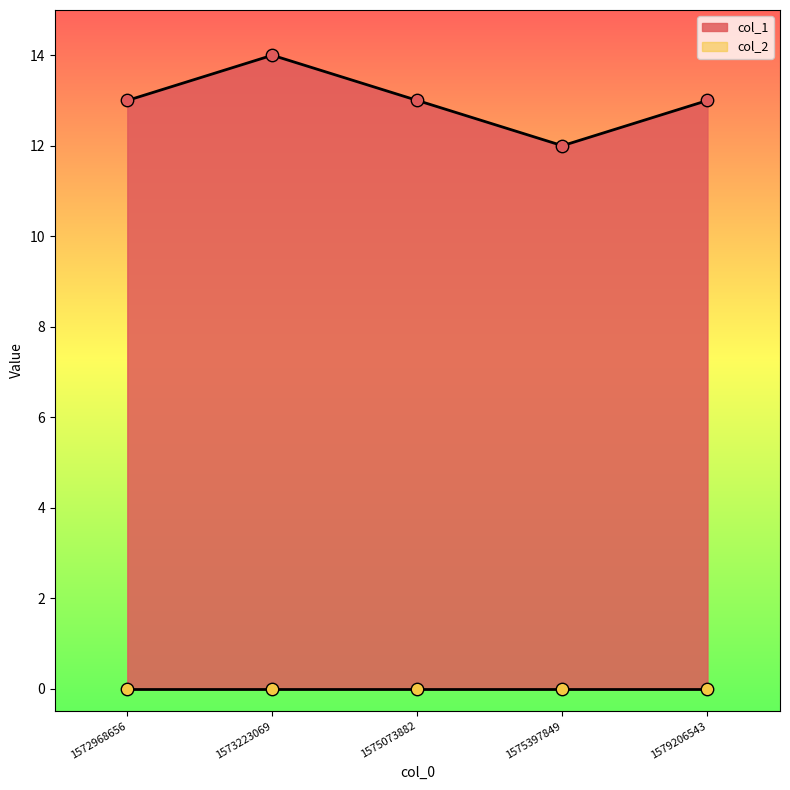

What is the ratio of the value at 1575073882 to the value at 1579206543?

1.0